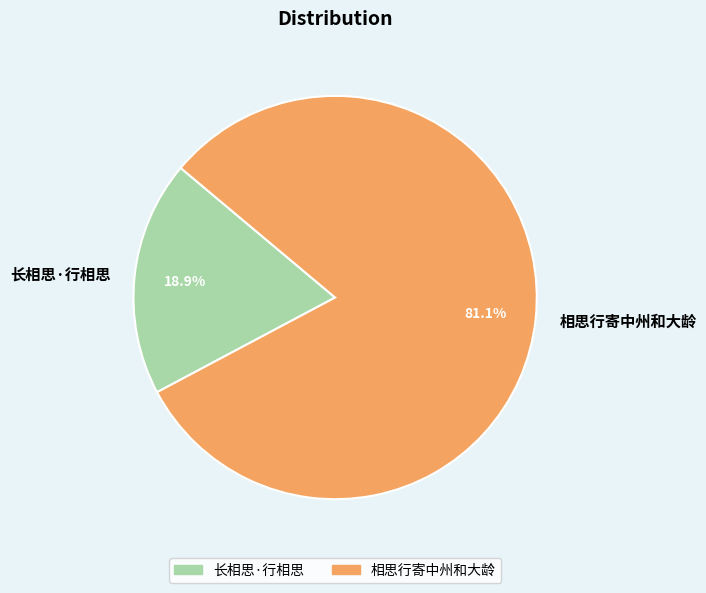

The 相思行寄中州和大龄 slice represents 81% of the pie. True or false?

True